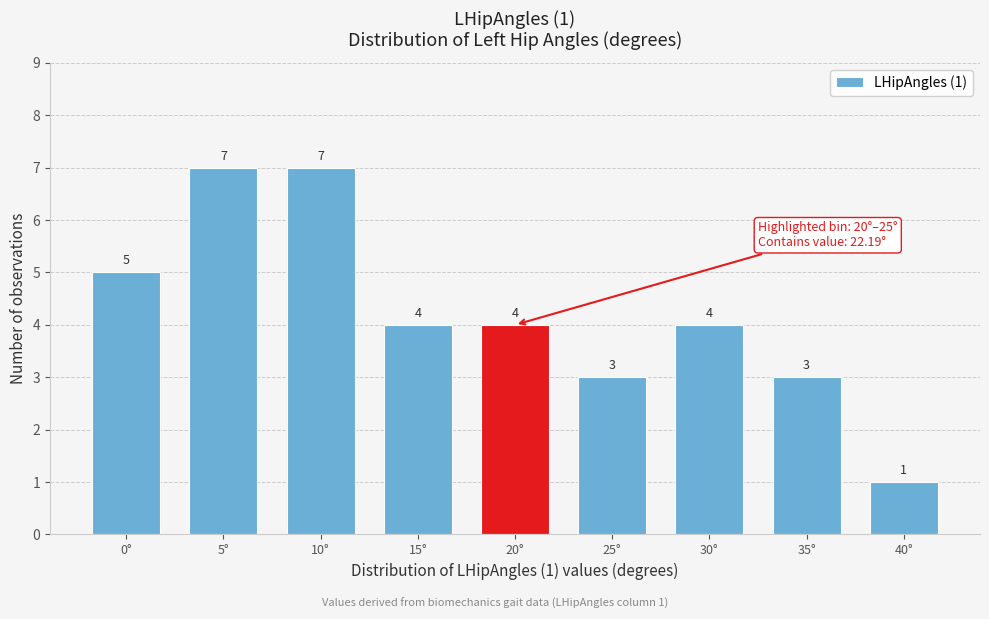

Reading right to left, what are all the values shown in this chart?

1	3	4	3	4	4	7	7	5